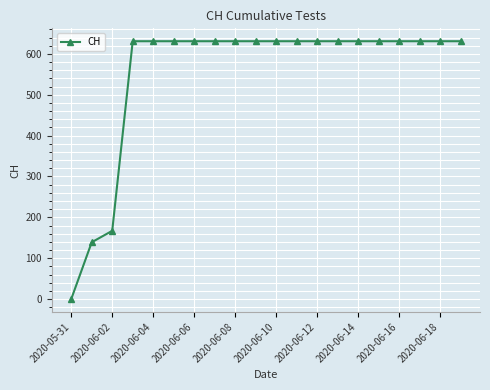

Does the chart have visible grid lines?

Yes